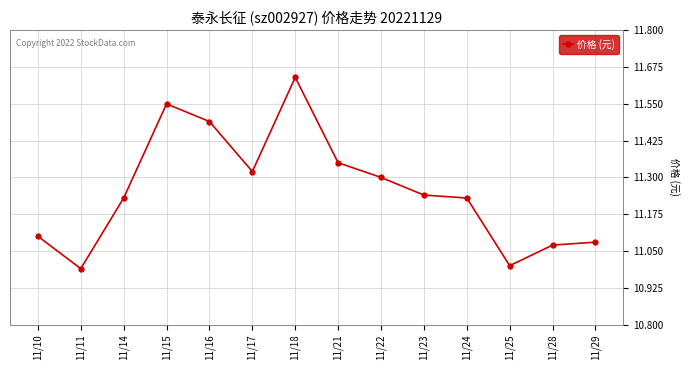

Approximately how many times larger is the value at 11/24 compared to 11/21?

1.0